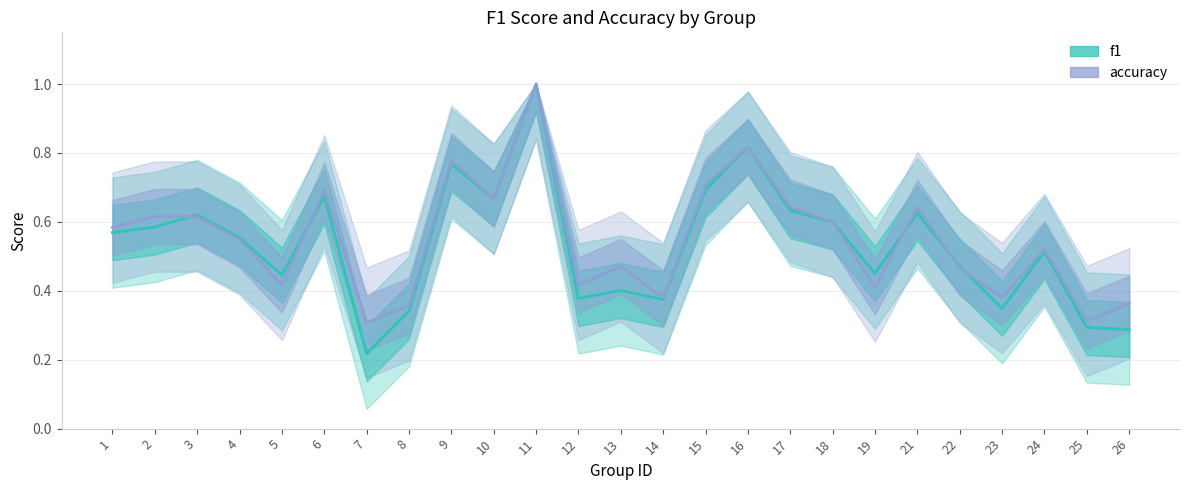

The value of accuracy at 17 is 0.9. True or false?

False